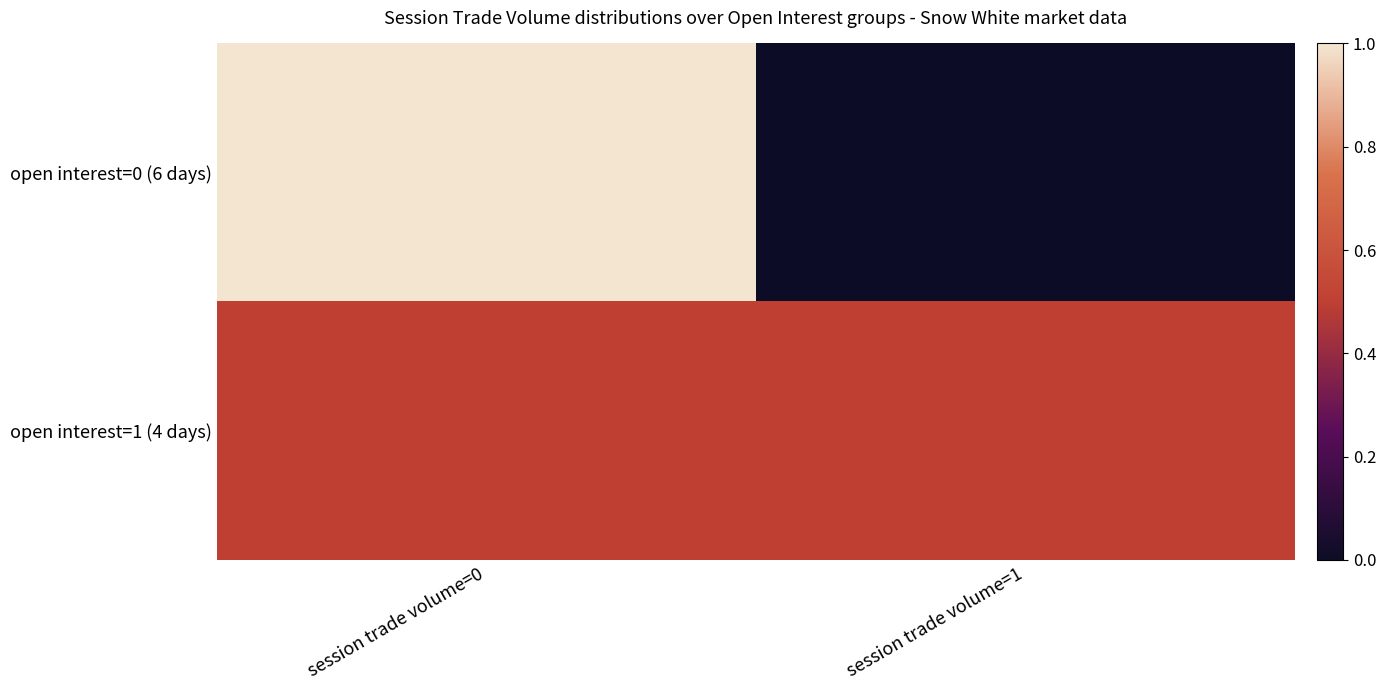

Reading right to left, what are all the values shown in this chart?

open interest=0 (6 days): session trade volume=1=0.0	session trade volume=0=1.0
open interest=1 (4 days): session trade volume=1=0.5	session trade volume=0=0.5